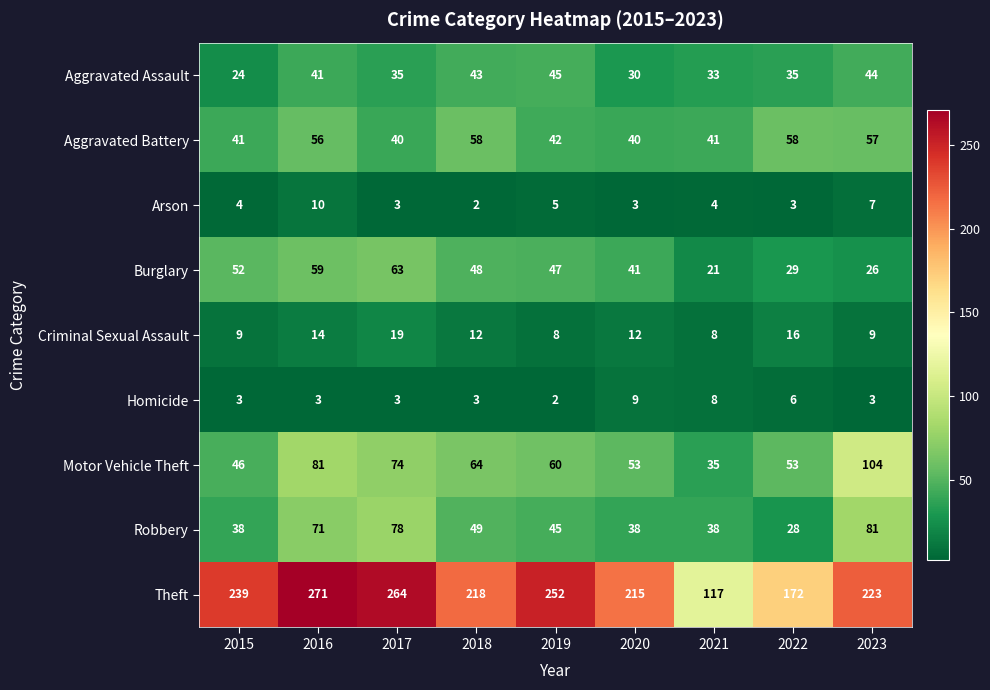

At which category is the sum across all series the highest?

2016